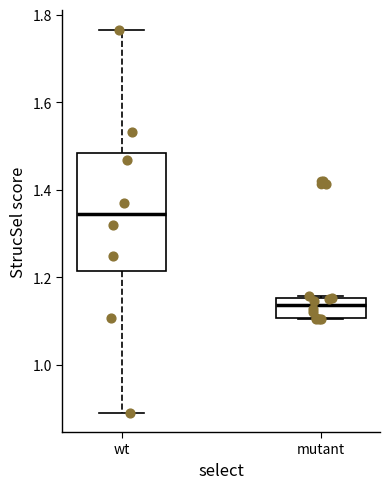

Comparing the boxes themselves (not the whiskers), which one is the tallest?

wt